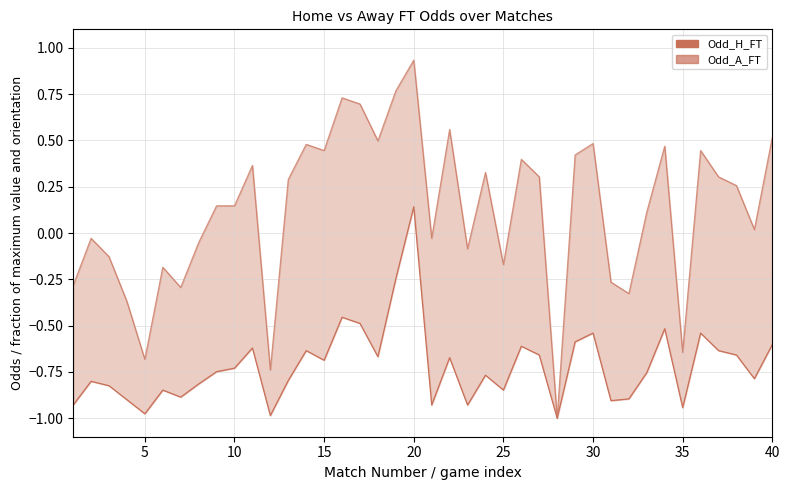

How many lines are shown in the chart?

2